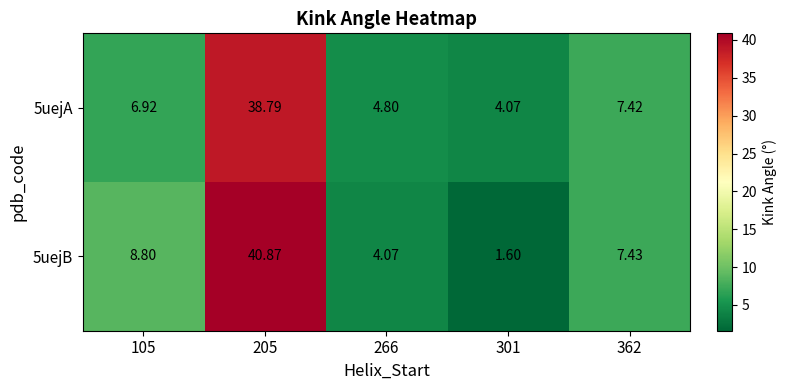

Count the number of data series in this chart.

2